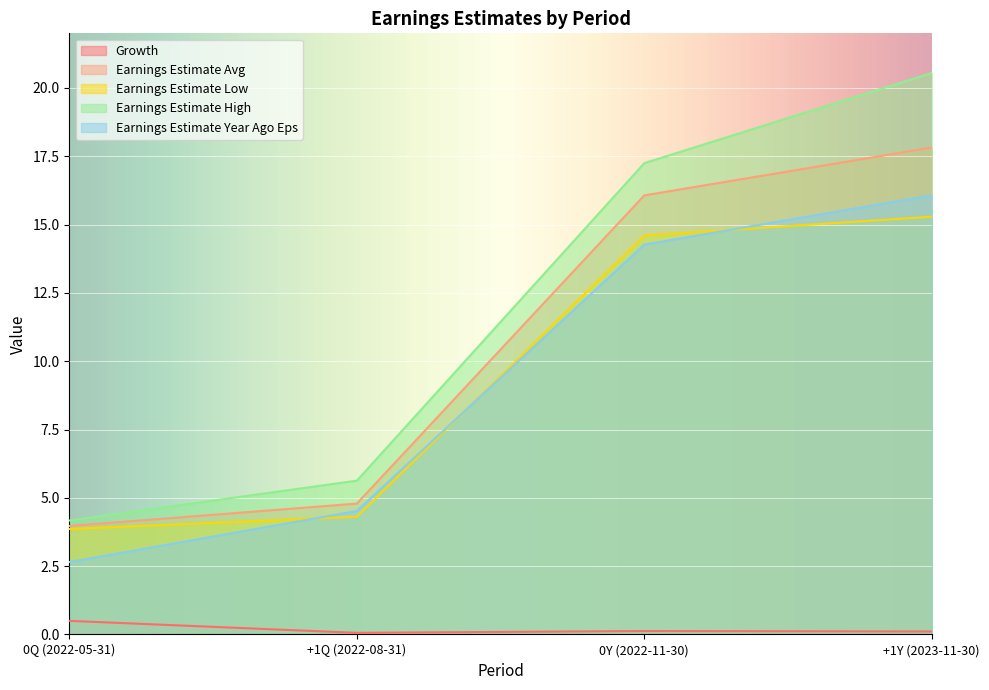

True or false: Earnings Estimate High has a value of 9.2 at +1Y (2023-11-30).

False